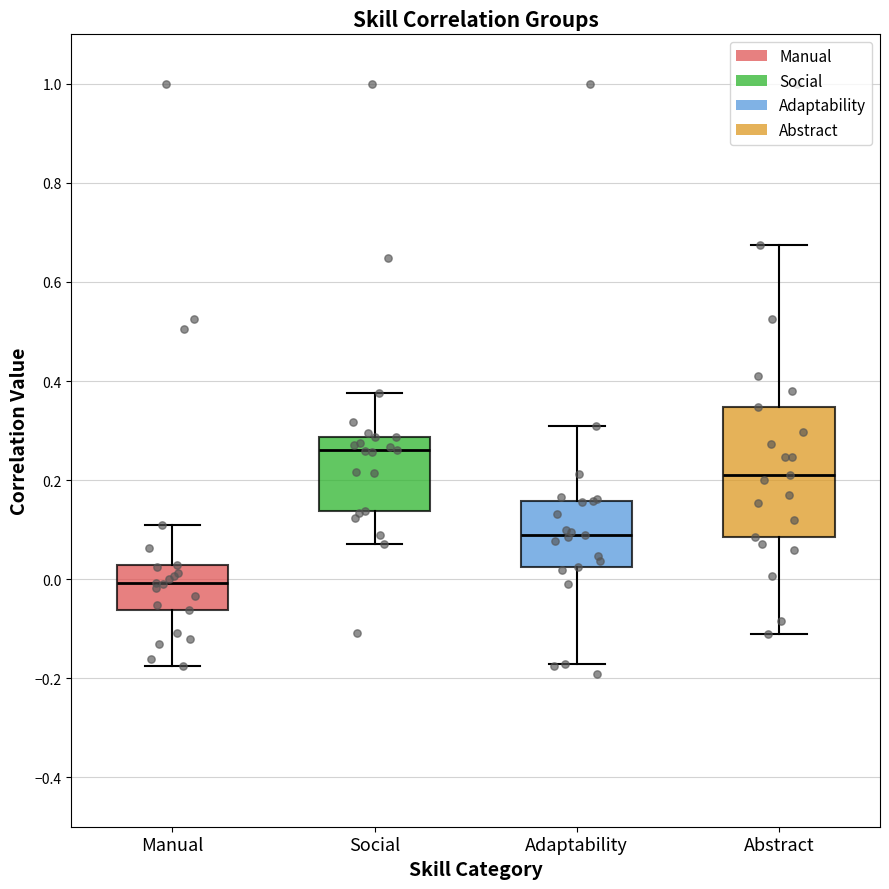

Comparing the boxes themselves (not the whiskers), which one is the tallest?

Abstract